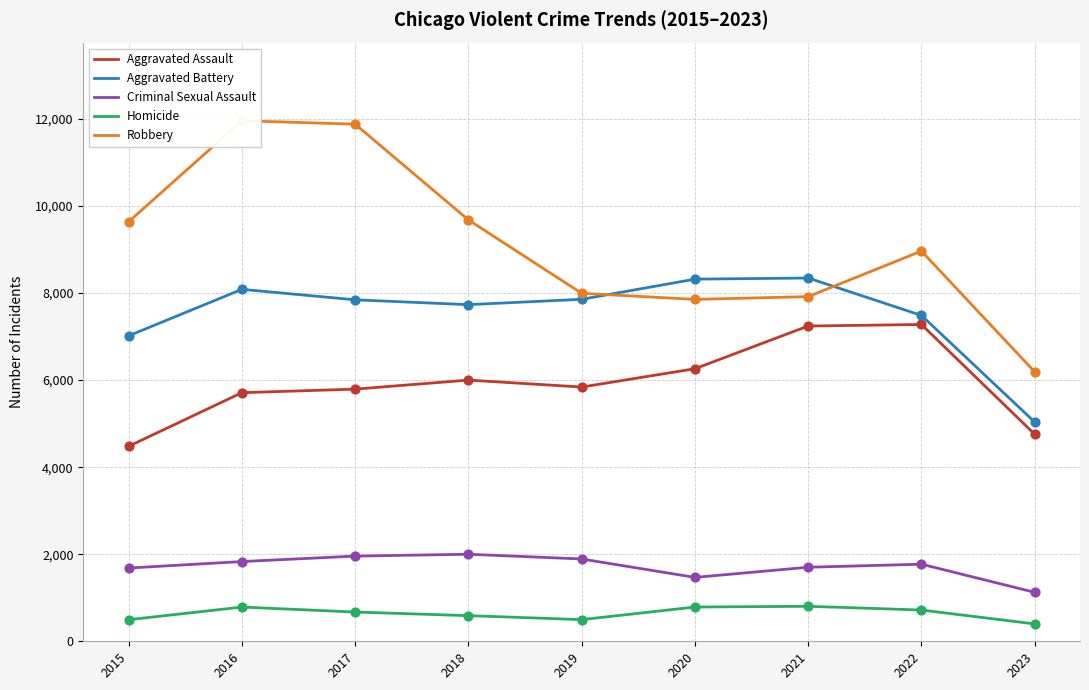

Which series has the largest total across all categories?

Robbery